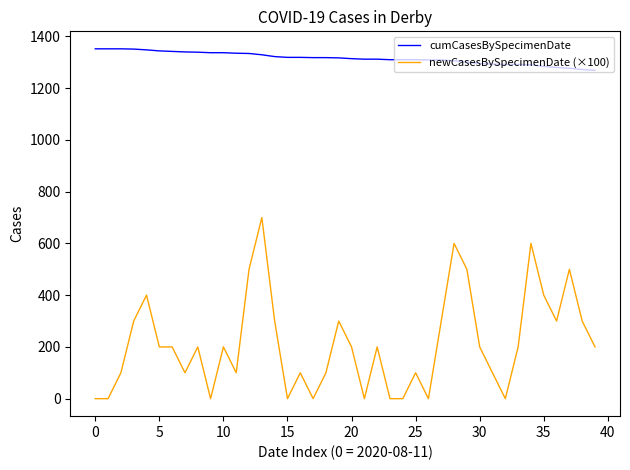

What is the difference between the second highest and second lowest values in the newCasesBySpecimenDate (×100) series?

600